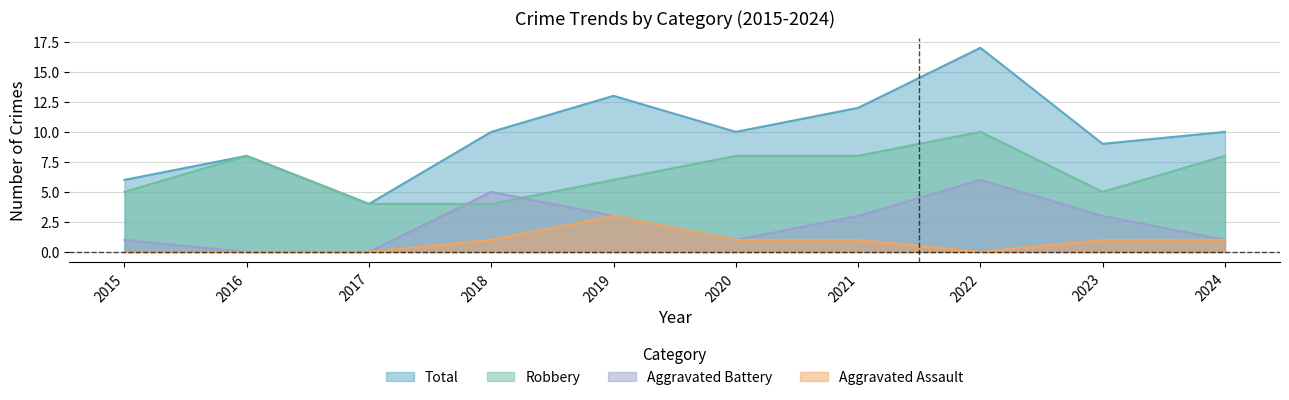

Between 2024 and 2022, which is larger?

2022